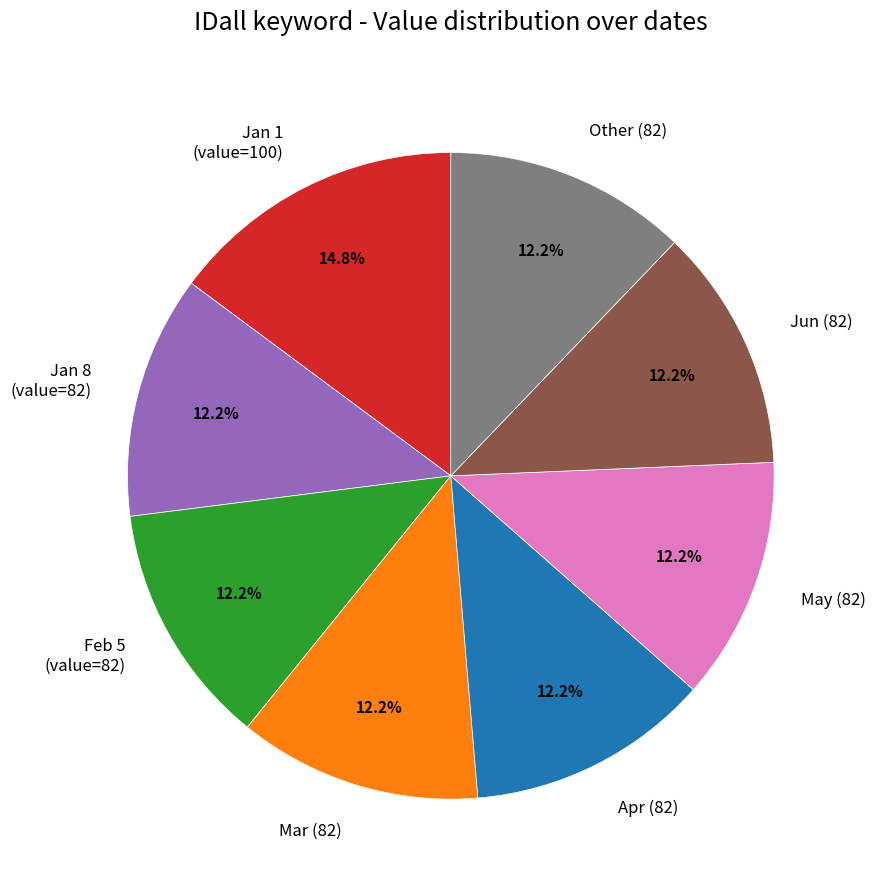

Does any single category account for the majority?

No